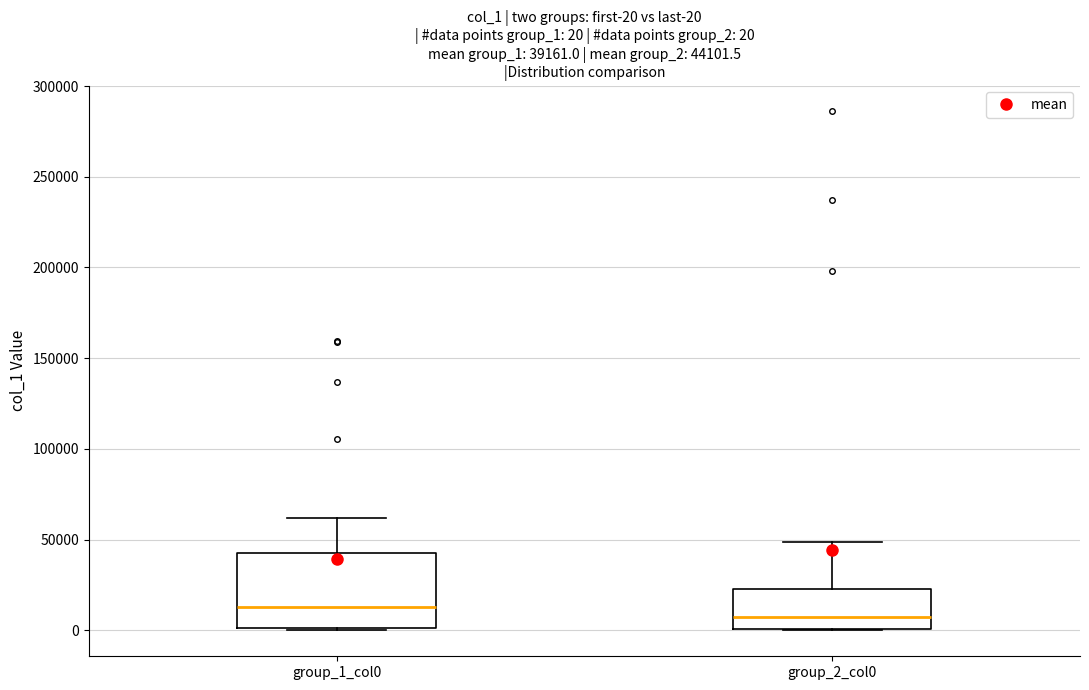

Which box is the tallest, from its lower edge to its upper edge?

group_1_col0